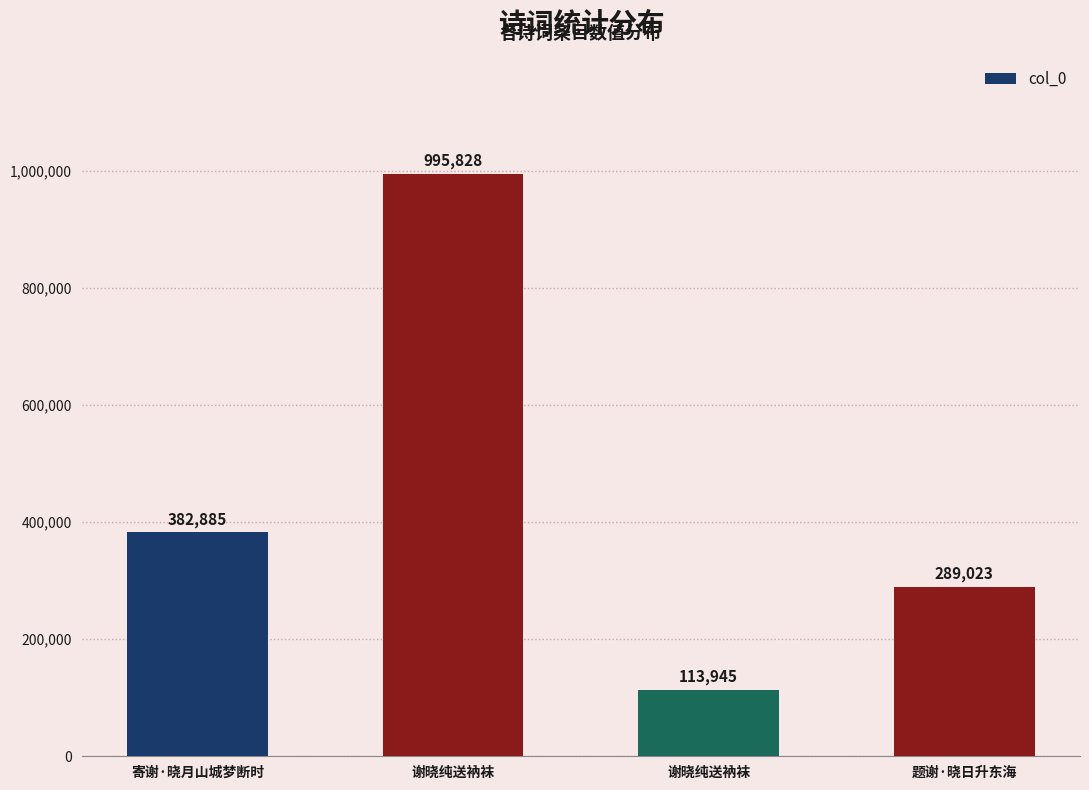

Between 题谢·晓日升东海 and 谢晓纯送衲袜, which is larger?

谢晓纯送衲袜